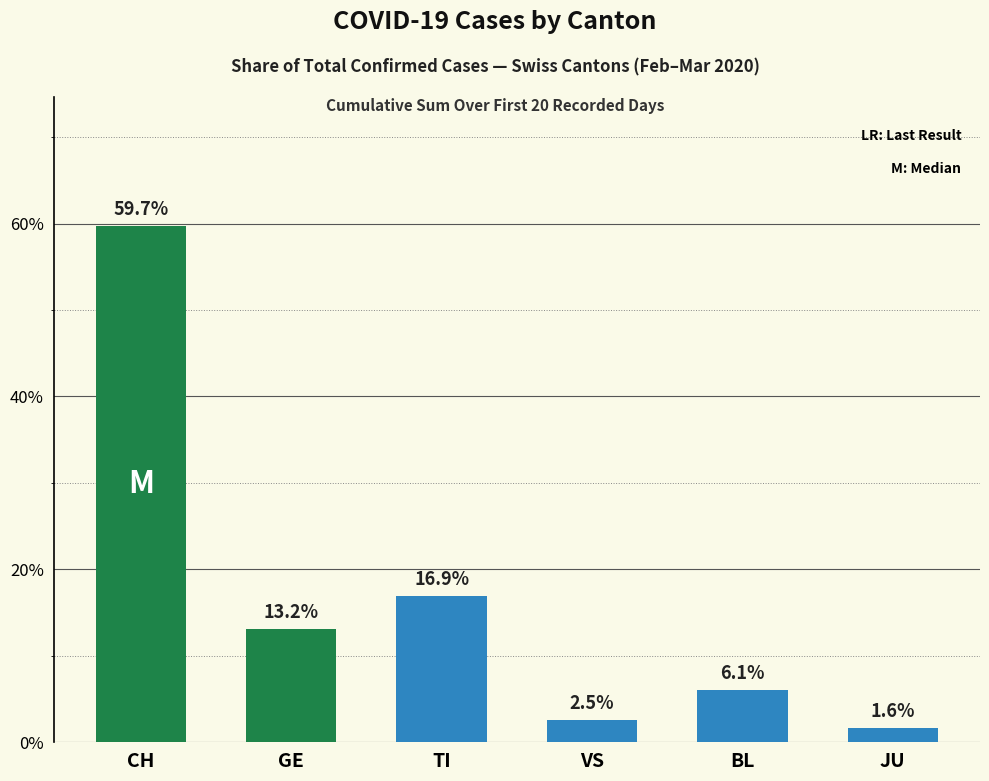

List the labels in order of value, largest first.

CH, TI, GE, BL, VS, JU